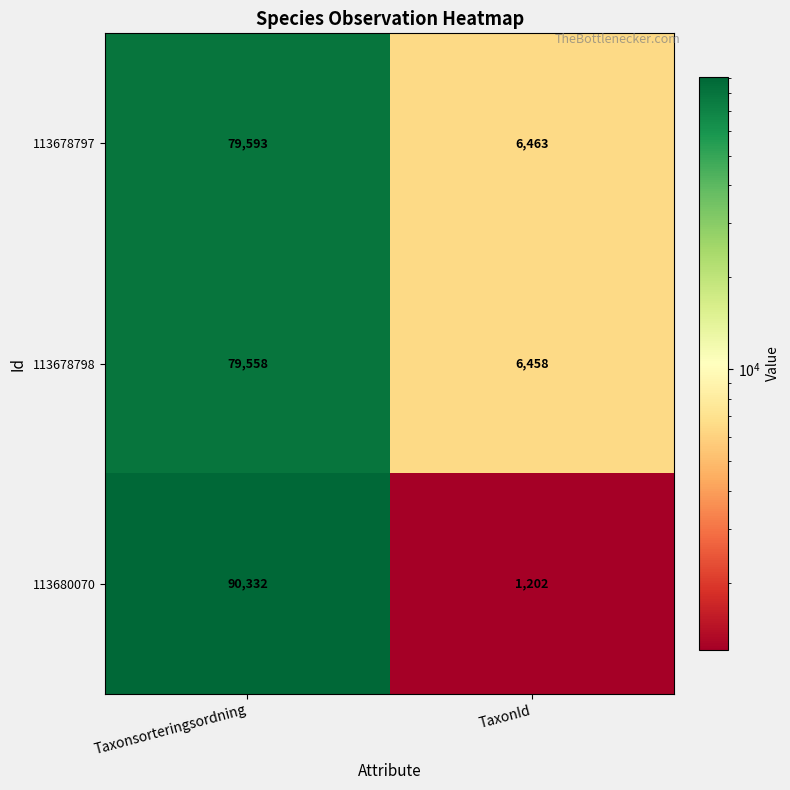

What is the greatest value displayed?

90332